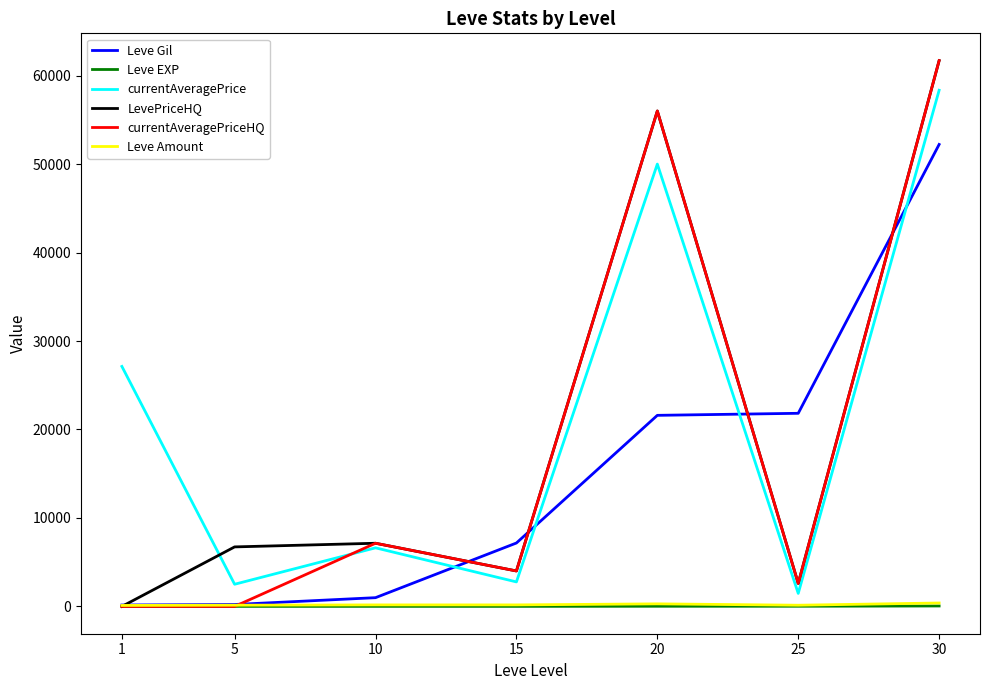

What is the average value of the Leve EXP series?

17